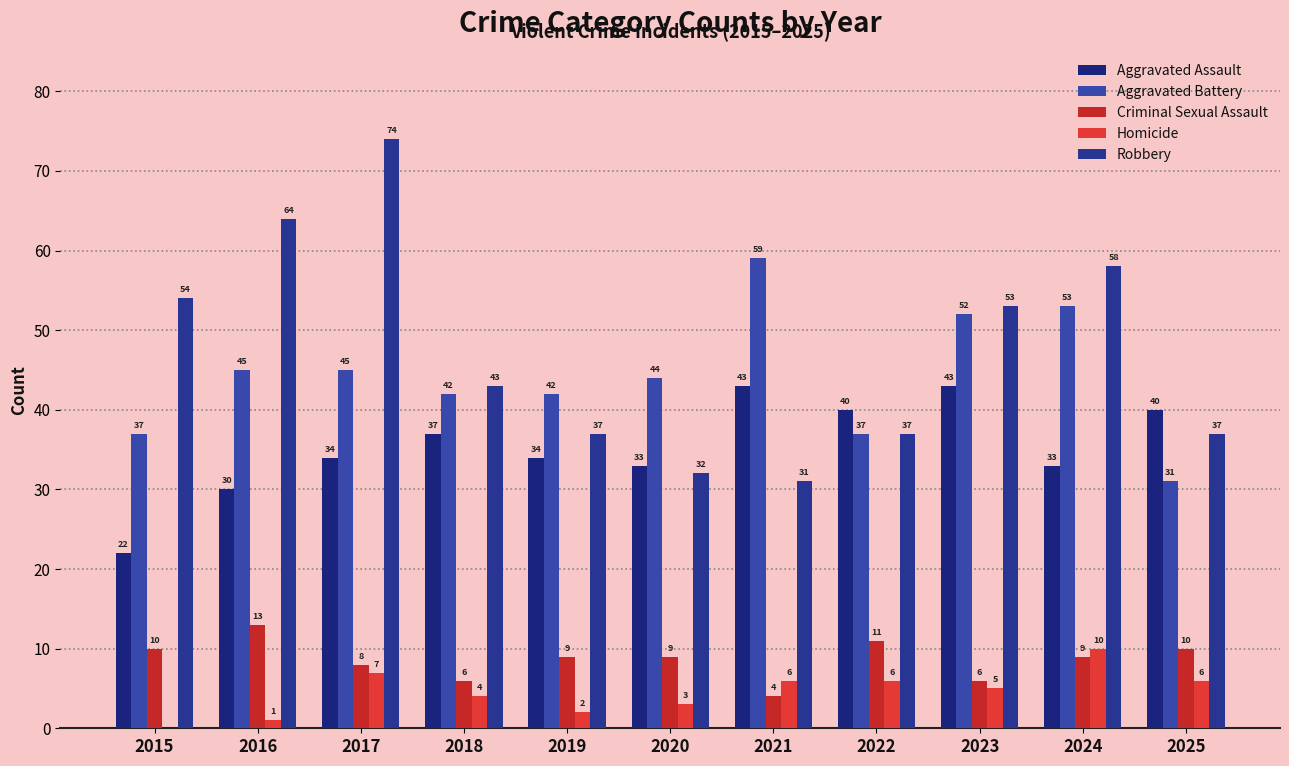

Reading left to right, what are all the values shown in this chart?

Aggravated Assault: 22	30	34	37	34	33	43	40	43	33	40
Aggravated Battery: 37	45	45	42	42	44	59	37	52	53	31
Criminal Sexual Assault: 10	13	8	6	9	9	4	11	6	9	10
Homicide: 0	1	7	4	2	3	6	6	5	10	6
Robbery: 54	64	74	43	37	32	31	37	53	58	37